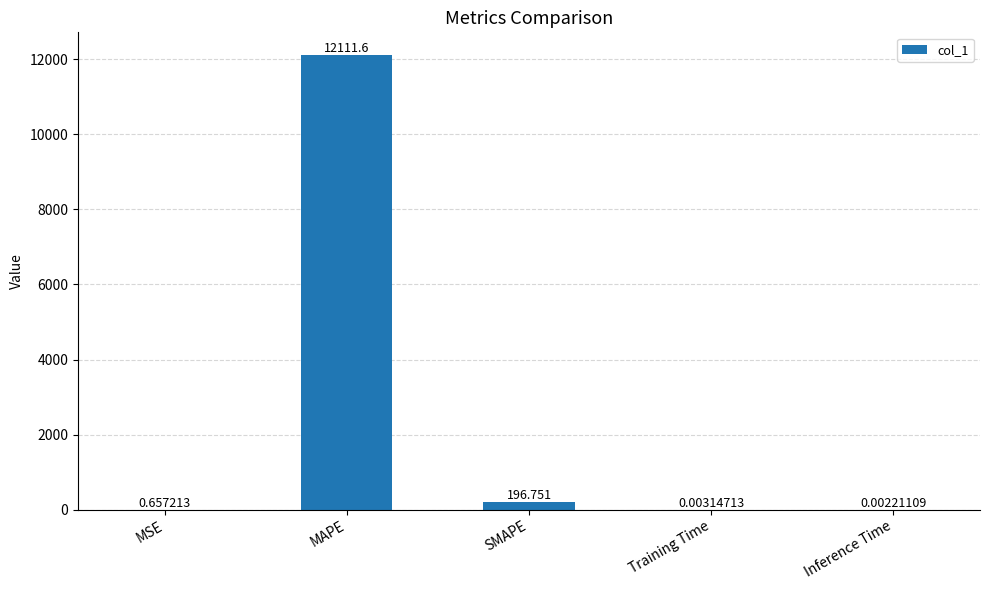

Which label corresponds to the largest value in the chart?

MAPE